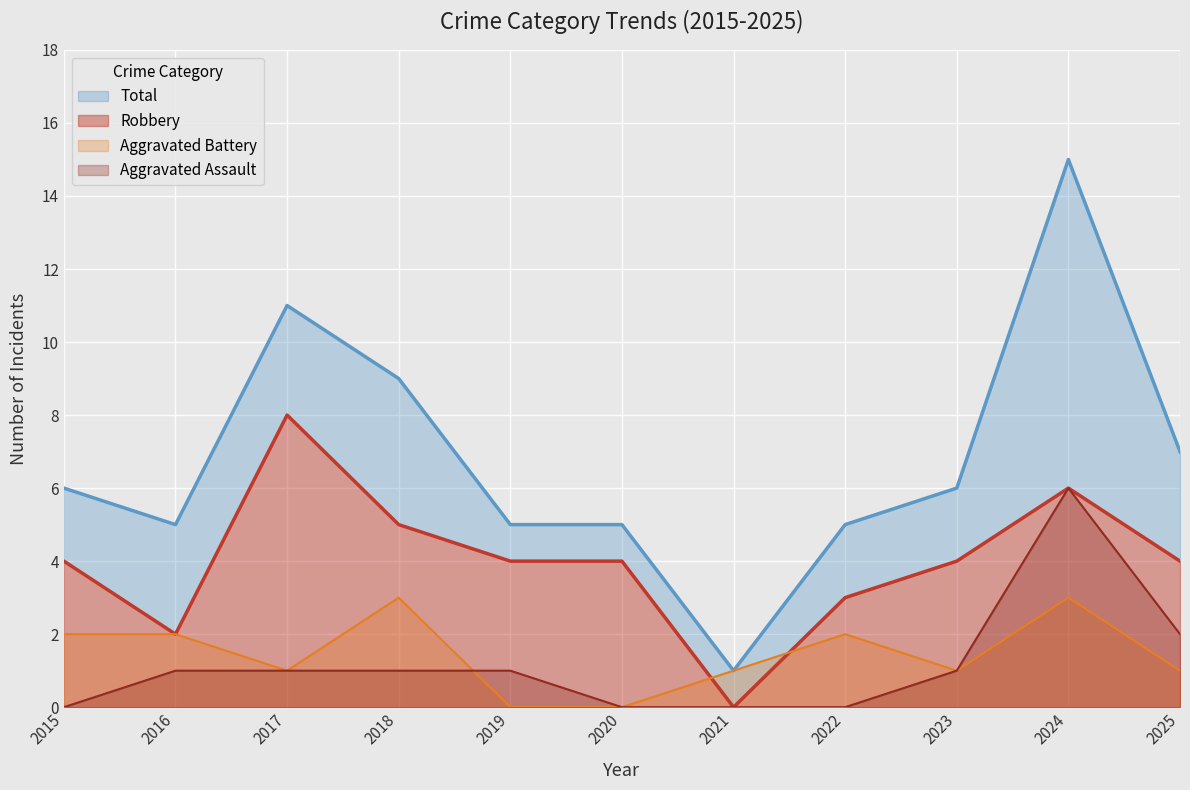

True or false: Aggravated Assault has a value of 1 at 2025.

False